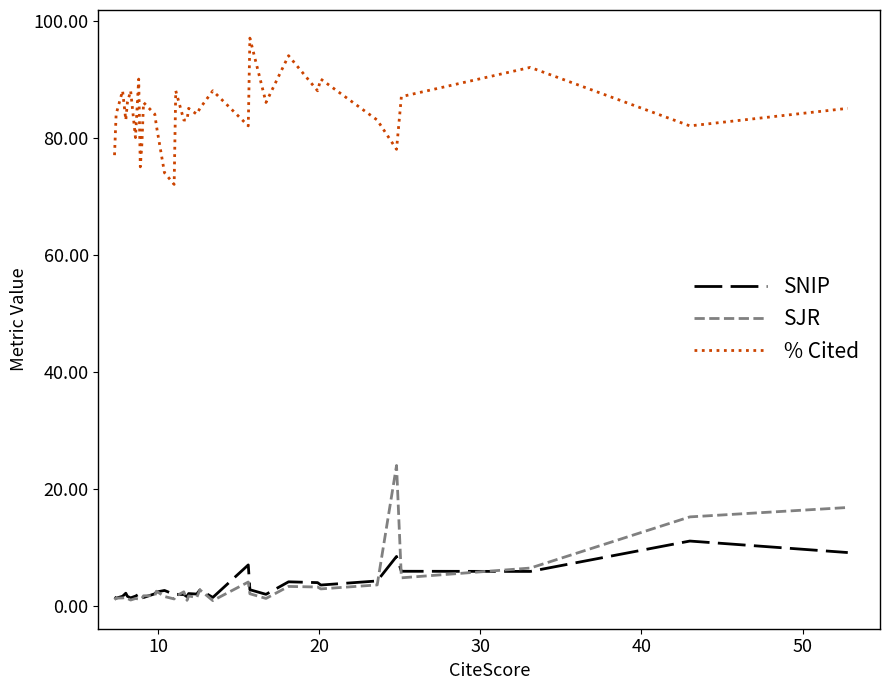

List the series in order of their peak value, lowest first.

SNIP, SJR, % Cited